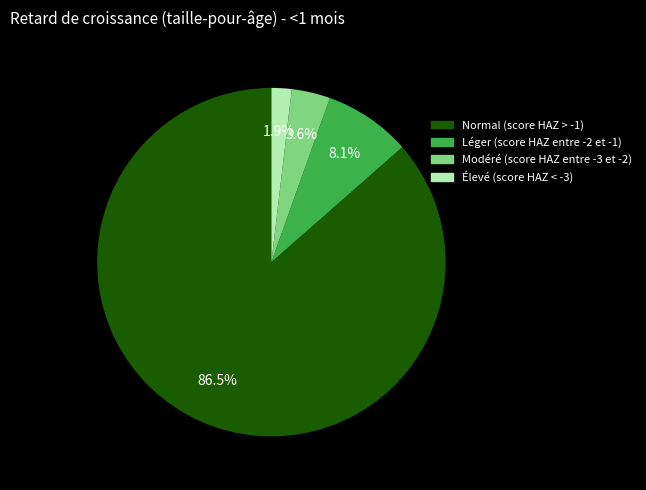

Which category accounts for the majority?

Normal (score HAZ > -1)